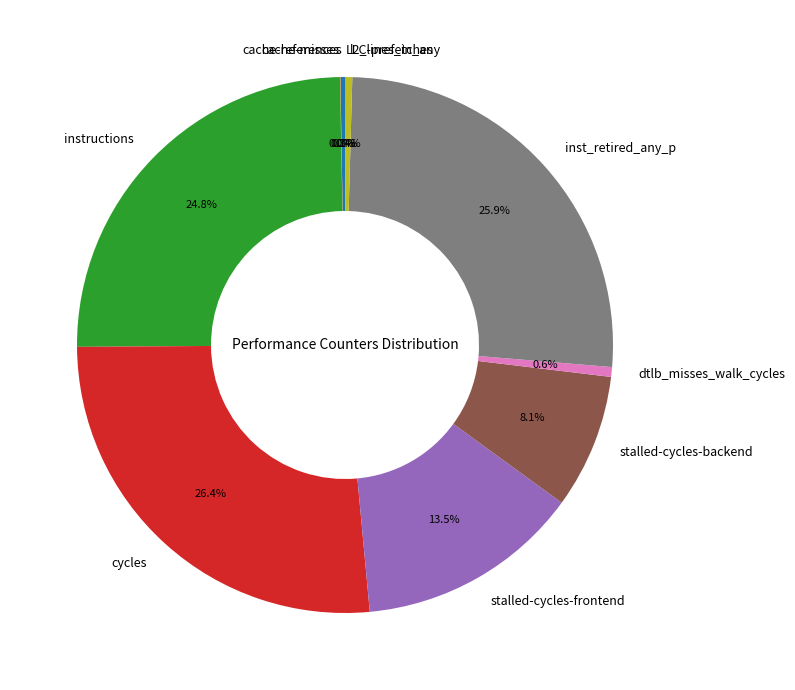

To the nearest percent, what is the difference between the largest and smallest slice percentages?

26%